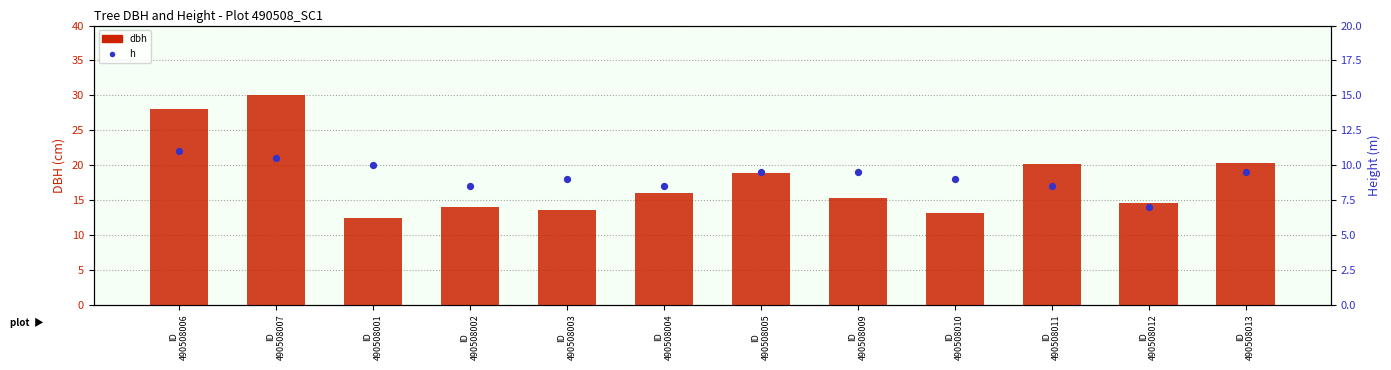

Which series has the largest total across all categories?

dbh